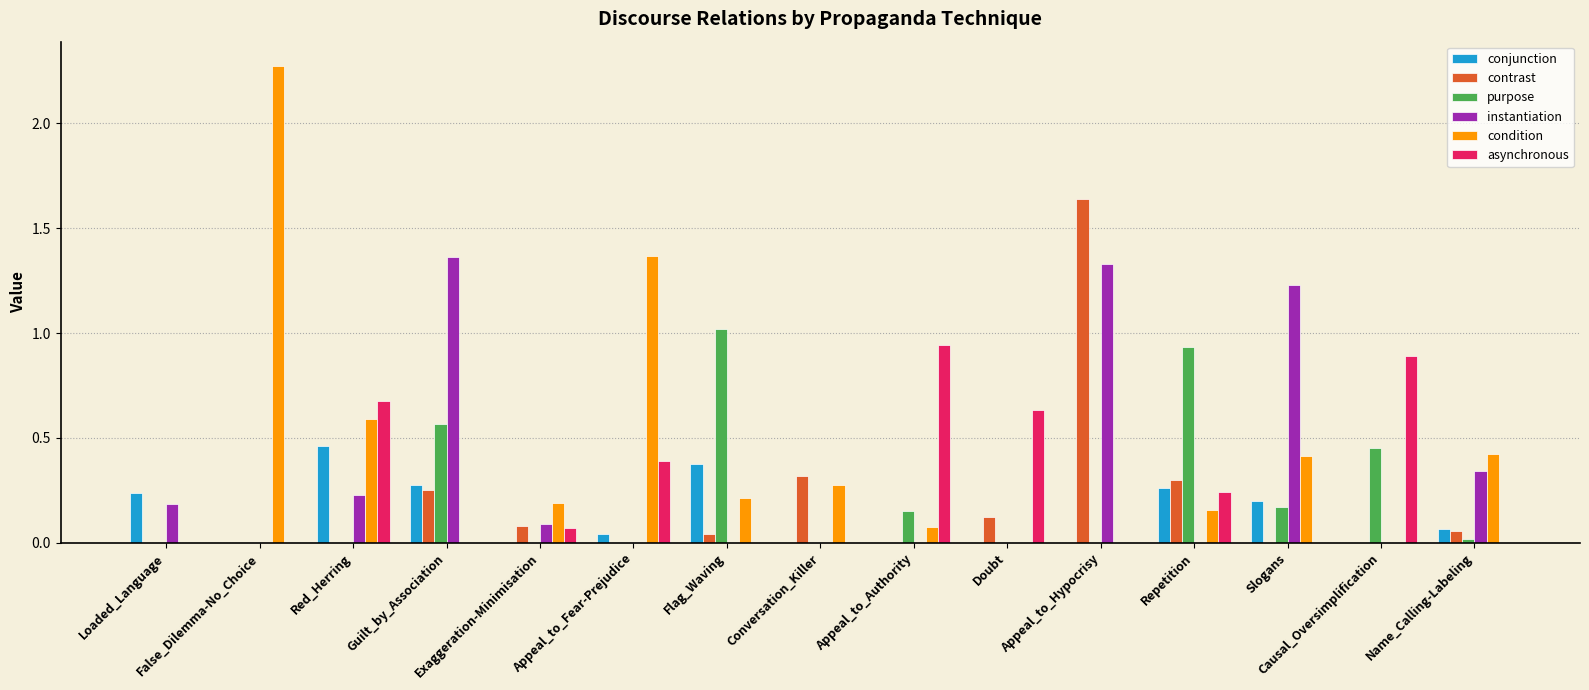

What is the total value across all series at Red_Herring?

2.0